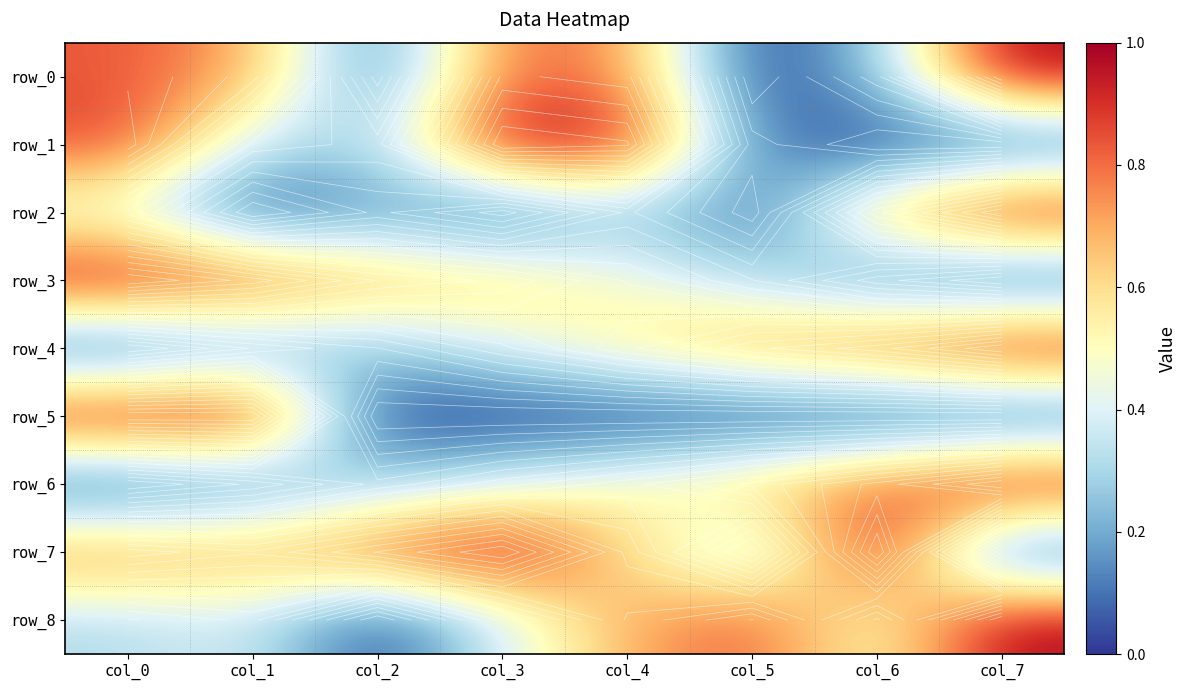

How many data points in row_5 are above 0?

7